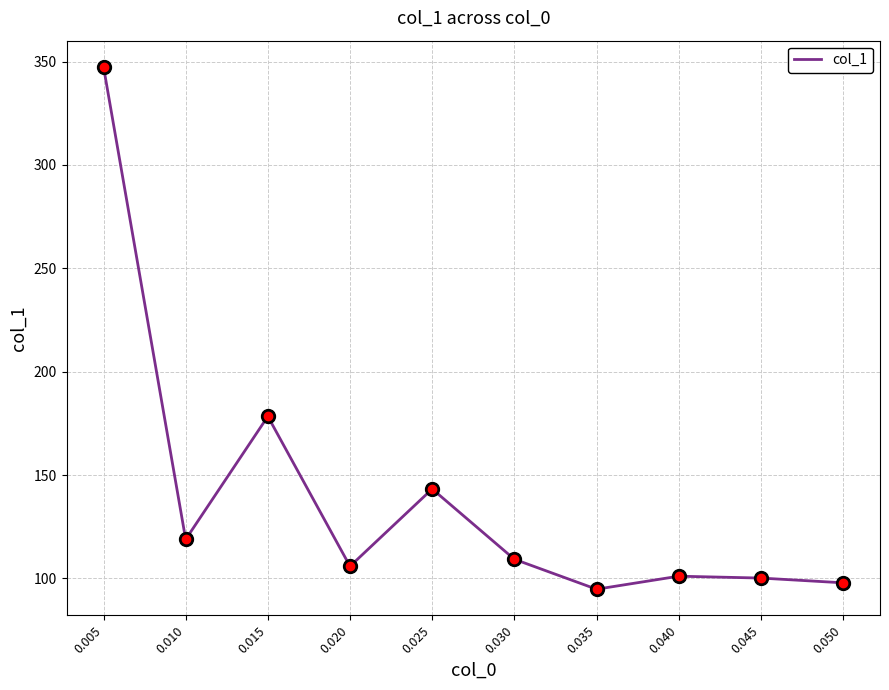

Approximately how many times larger is the value at 0.035 compared to 0.040?

0.9